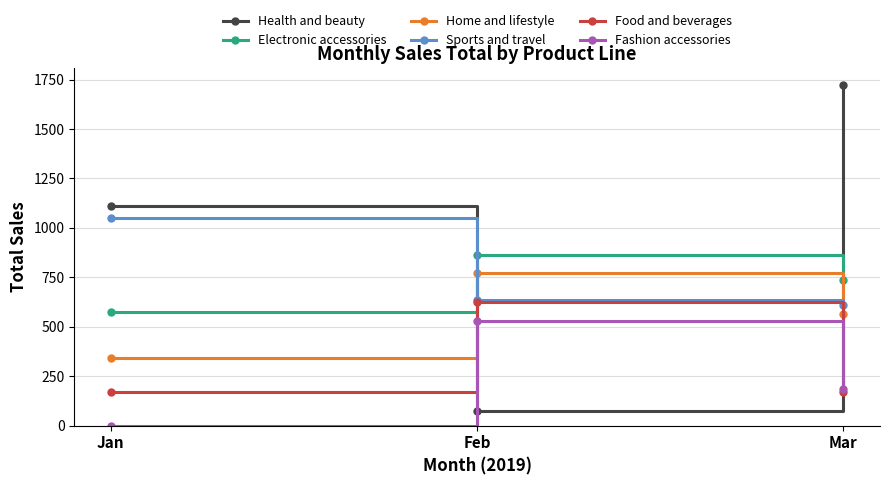

Rank the series by their maximum value, from highest to lowest.

Health and beauty, Sports and travel, Electronic accessories, Home and lifestyle, Food and beverages, Fashion accessories